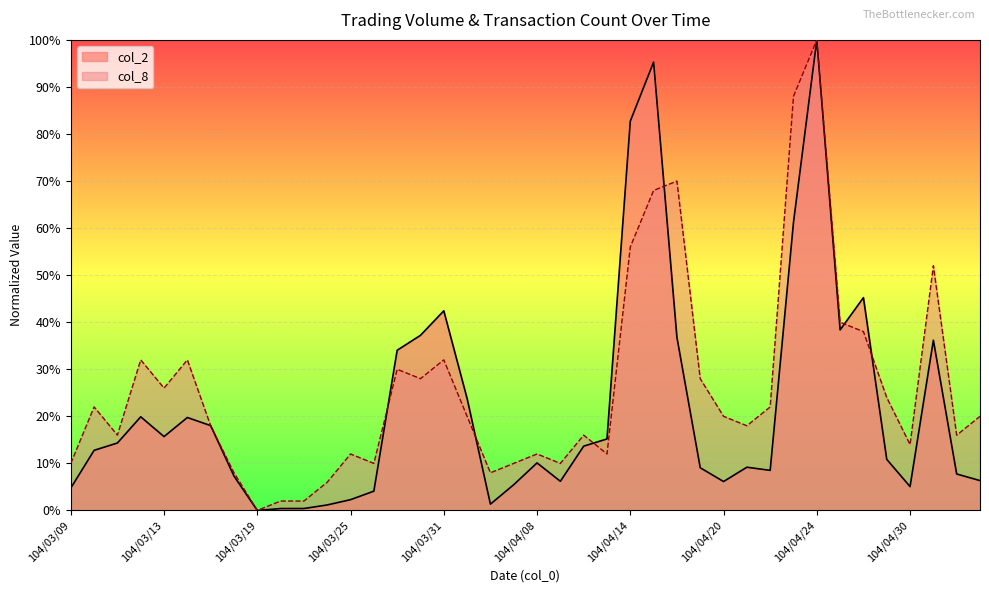

How many data points does each series have?

40